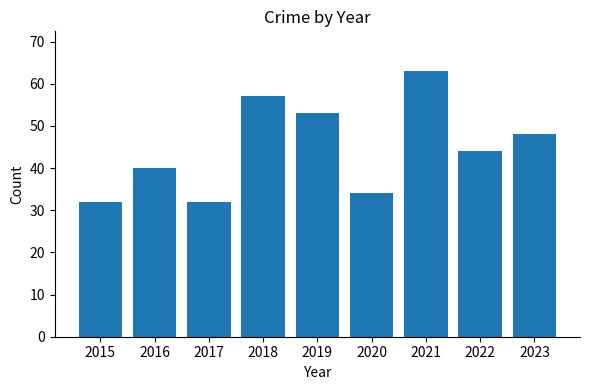

What is the maximum value shown in the chart?

63